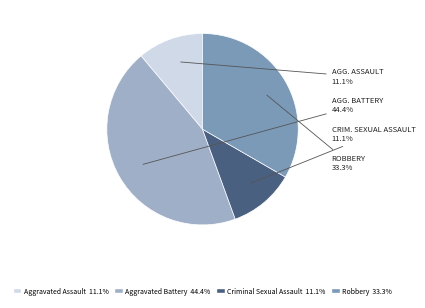

Count the number of slices in the pie.

4